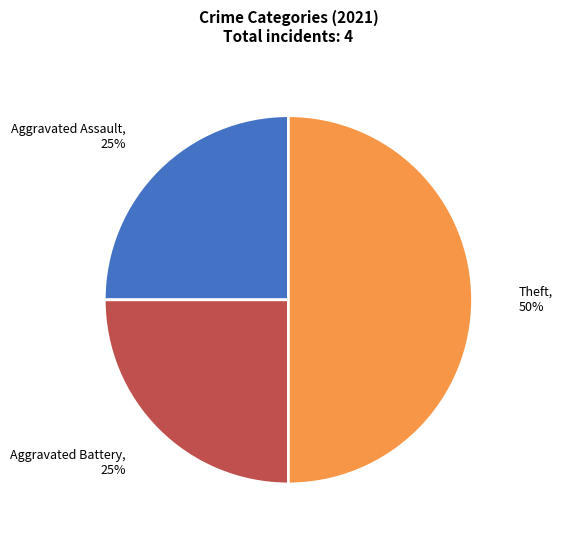

Does Aggravated Battery represent more than half of the total?

No